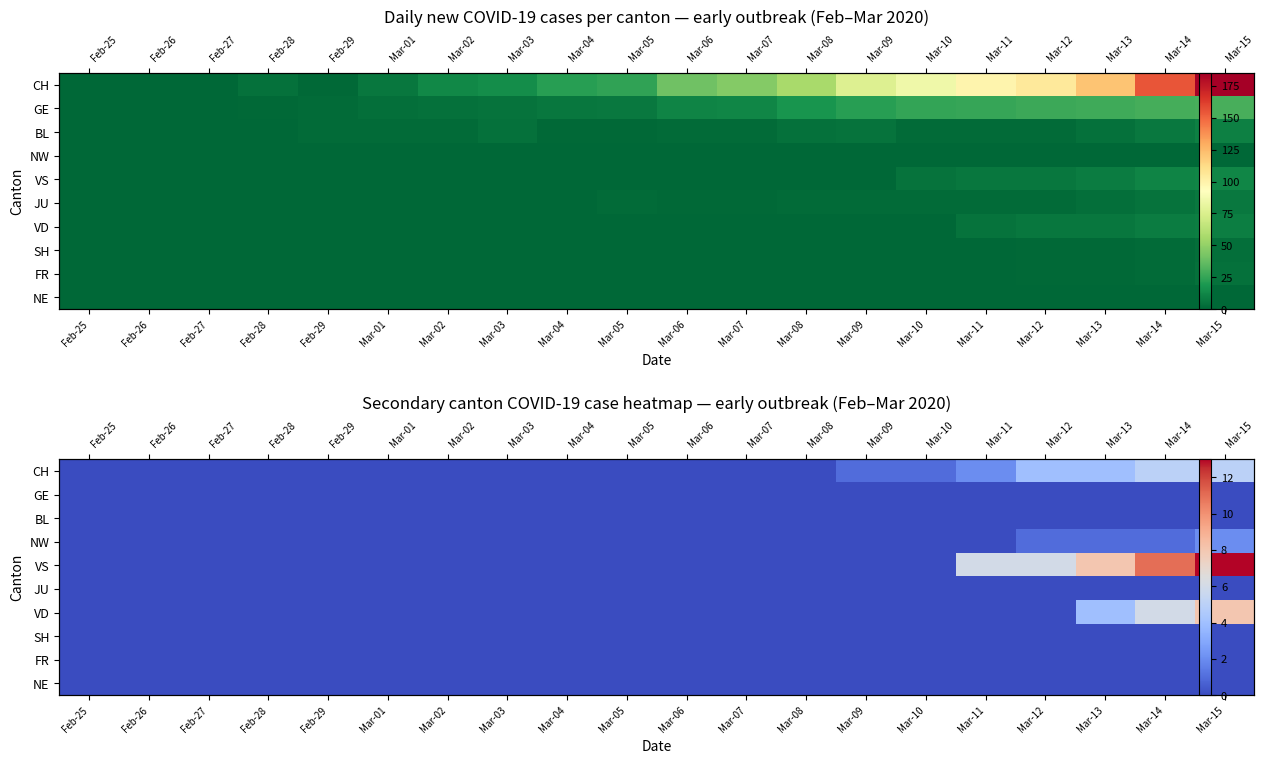

At which category is the sum across all series the highest?

Mar-15